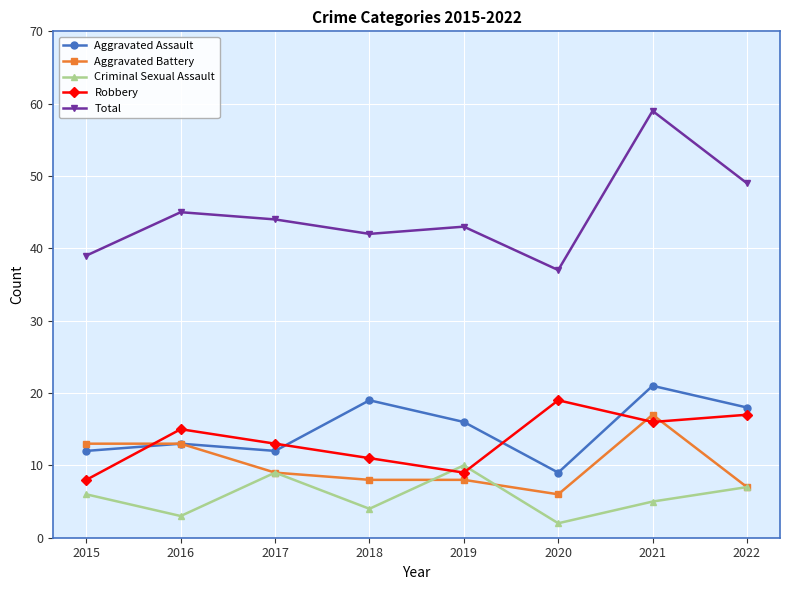

What is the difference between the second highest and second lowest values in the Criminal Sexual Assault series?

6